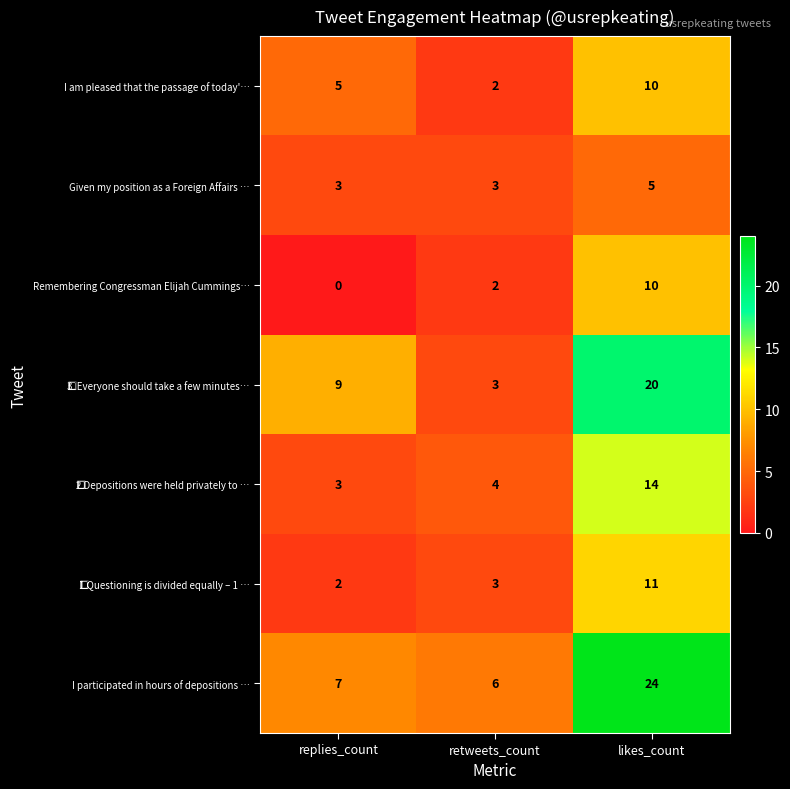

What is the greatest value displayed?

24